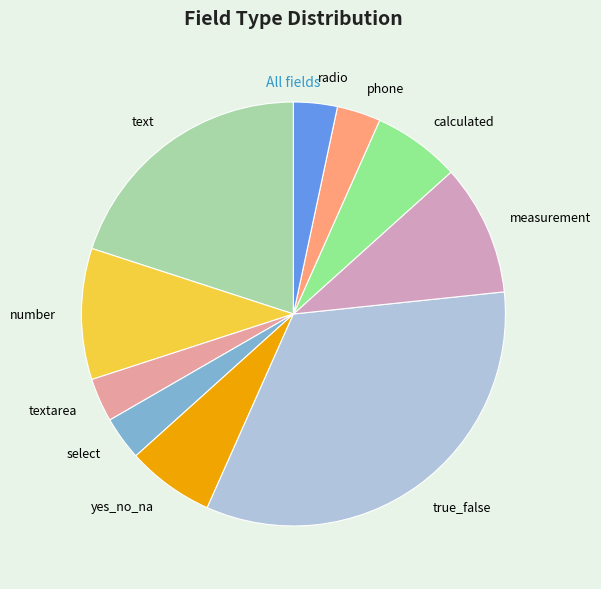

The radio slice represents 11% of the pie. True or false?

False